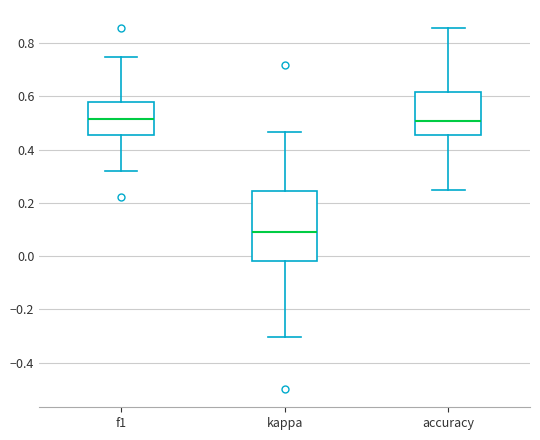

Reading left to right, read every box against the y-axis: the position of its median line, the range the box covers, and the ends of its whiskers. The values are not printed on the chart, so give them approximately, as read against the axis.

f1: median 0.52, box 0.46 to 0.58, whiskers 0.32 to 0.76
kappa: median 0.08, box -0.02 to 0.24, whiskers -0.30 to 0.46
accuracy: median 0.50, box 0.46 to 0.62, whiskers 0.26 to 0.86